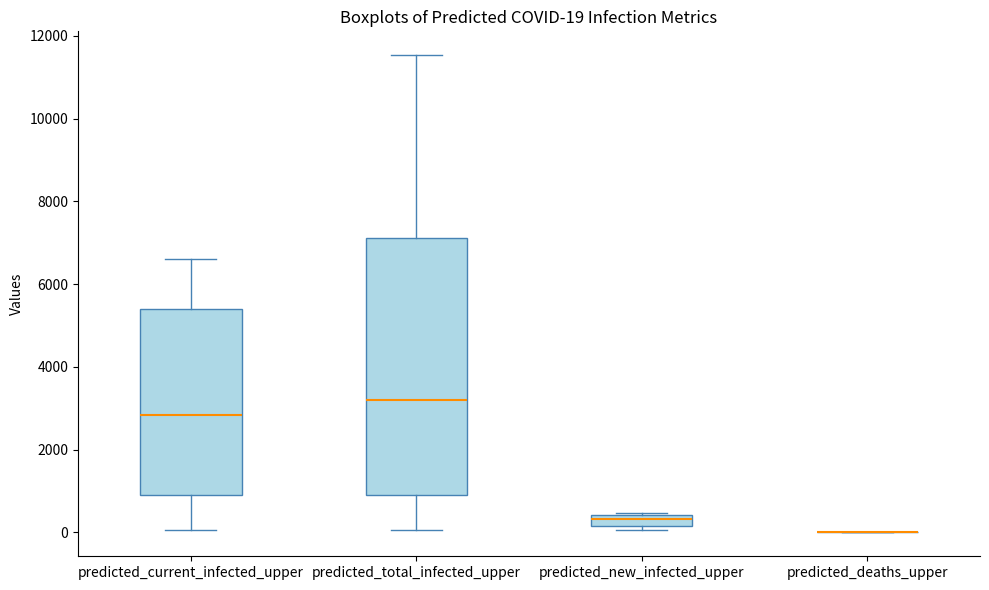

Which box is the tallest, from its lower edge to its upper edge?

predicted_total_infected_upper